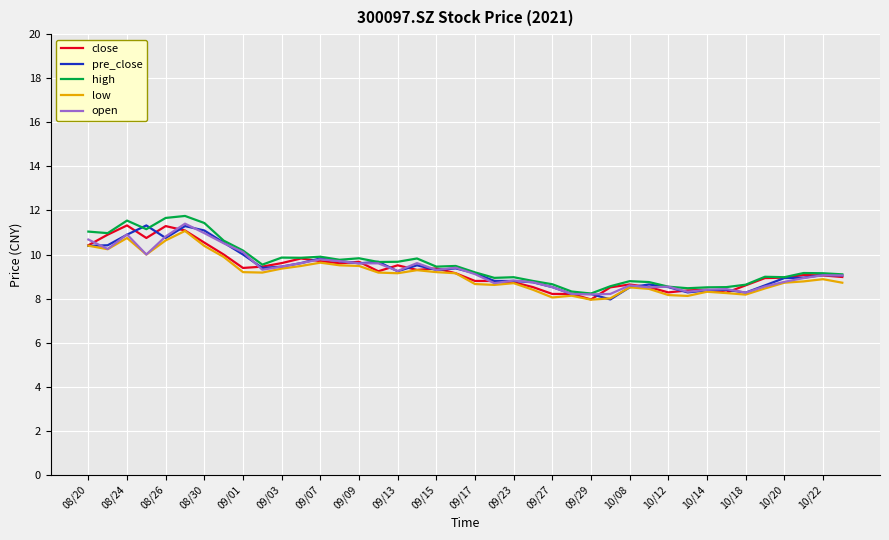

At how many categories does at least one series exceed 10?

9